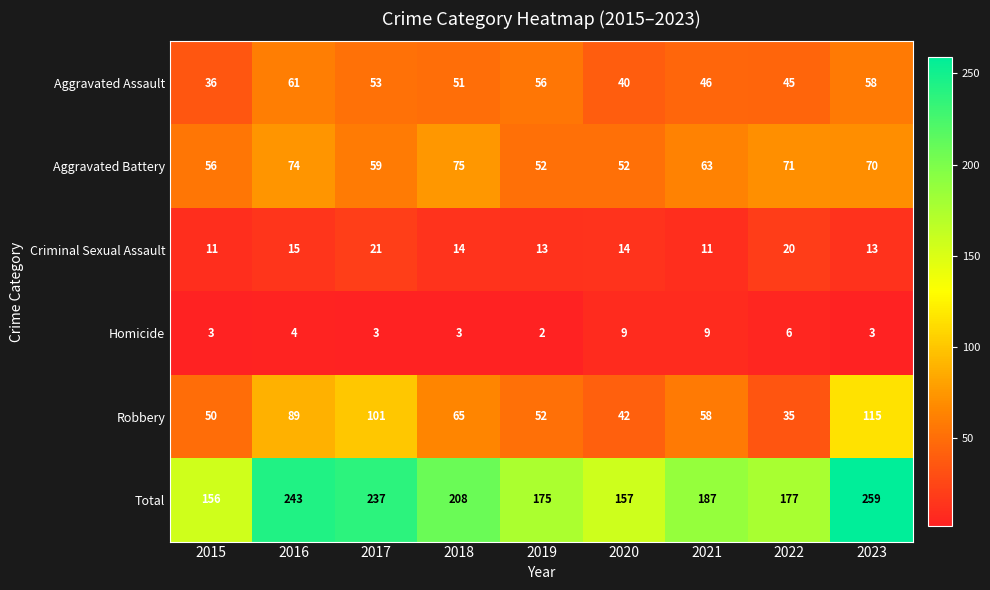

At how many categories does at least one series exceed 109?

9